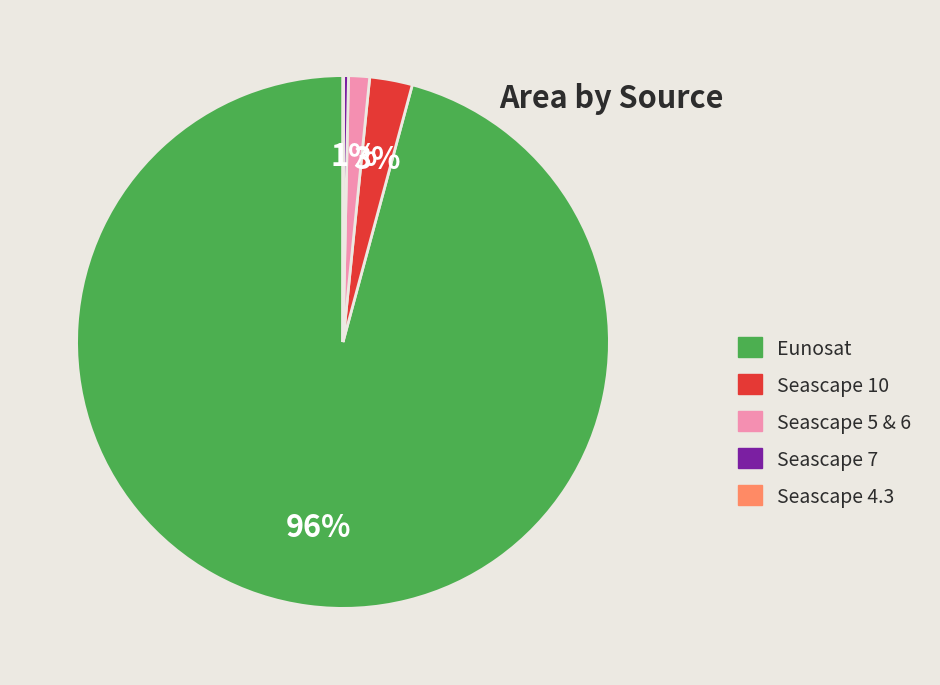

Is there a majority slice in this chart?

Yes